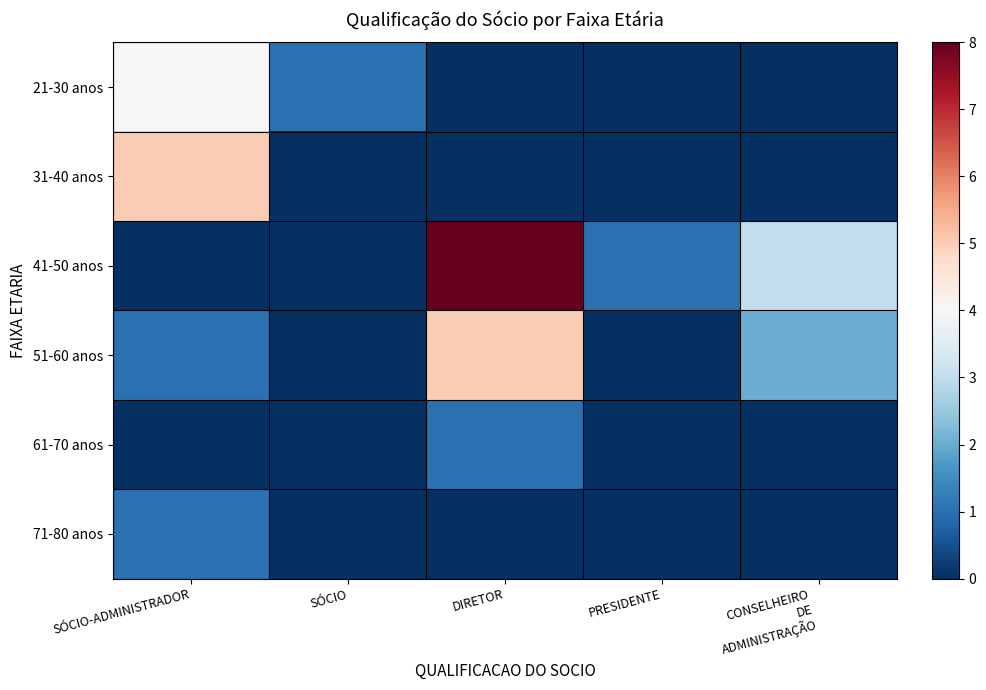

Which series has the largest total across all categories?

41-50 anos